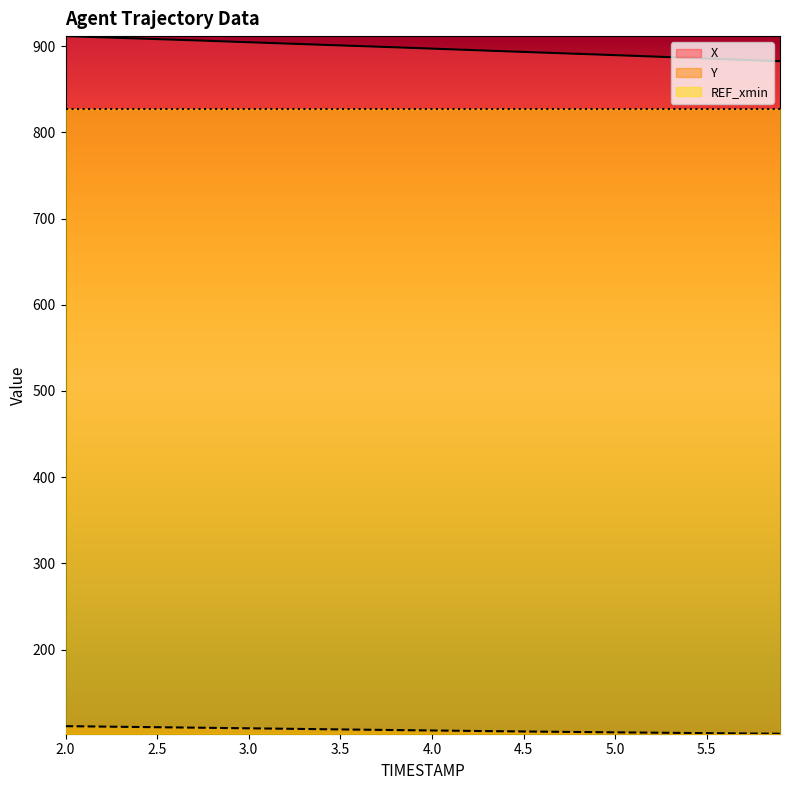

Which label corresponds to the smallest value in the chart?

5.9